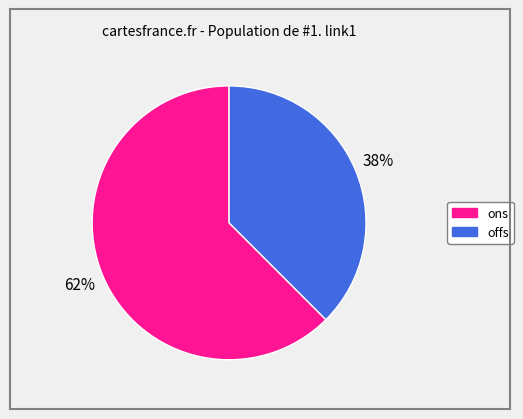

Between ons and offs, which is larger?

ons